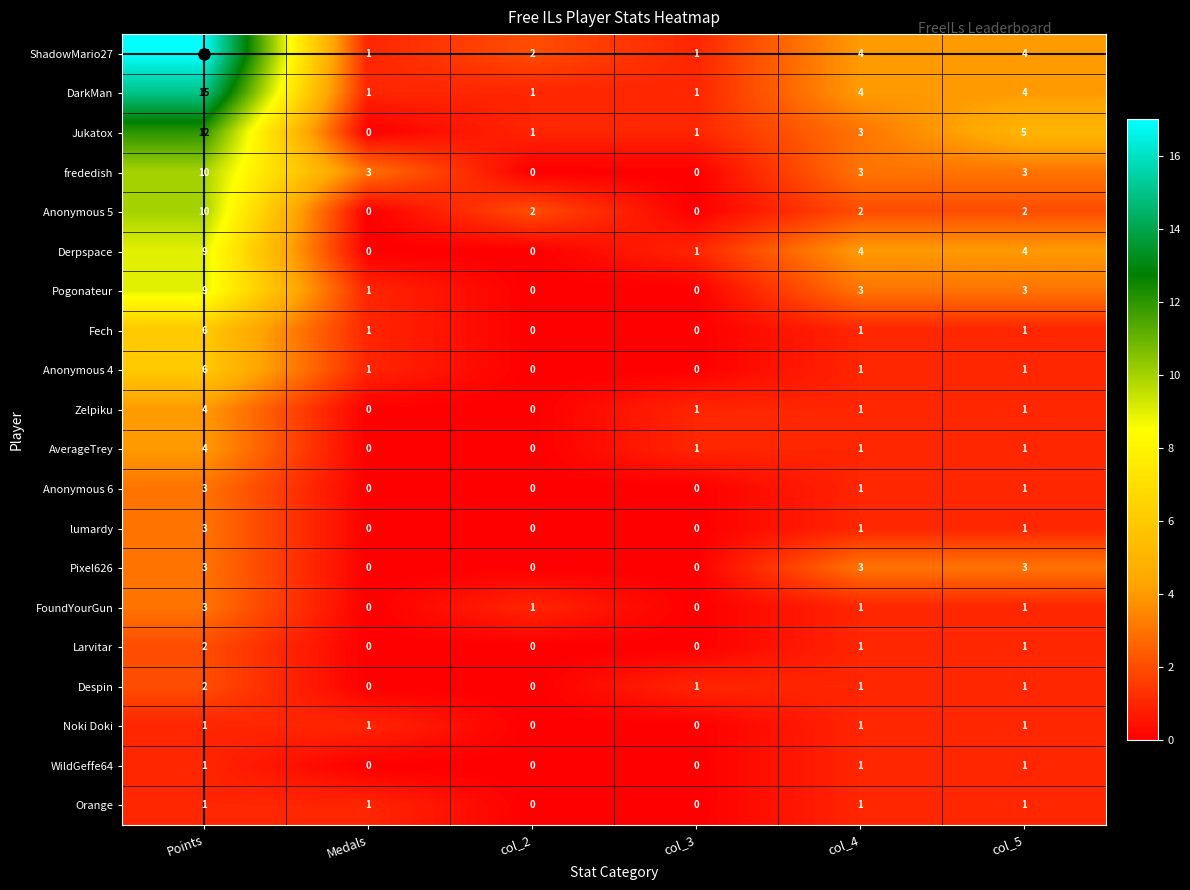

True or false: AverageTrey has a value of 1 at col_3.

True